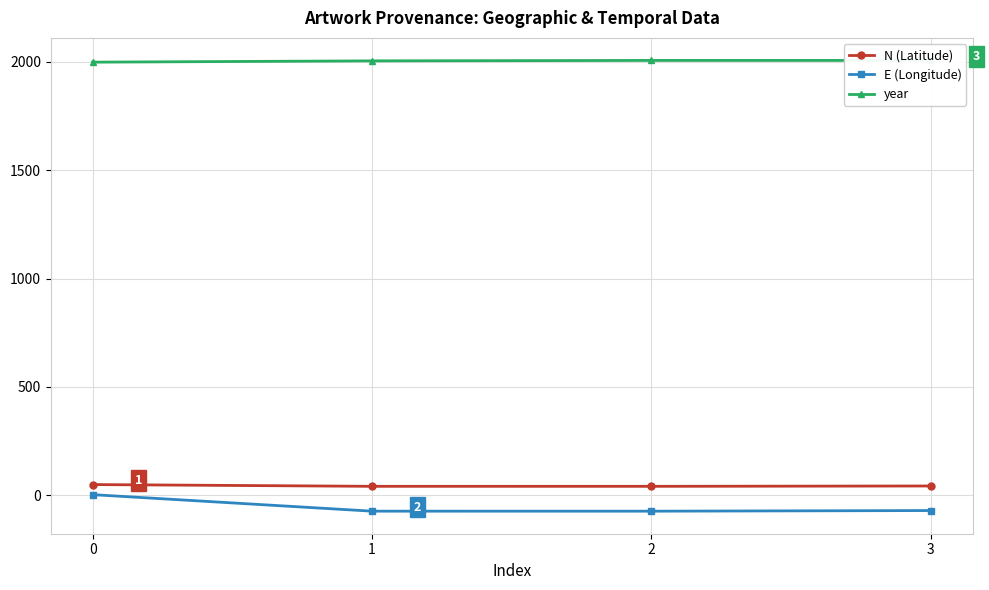

At which label is year closest to 2003?

1